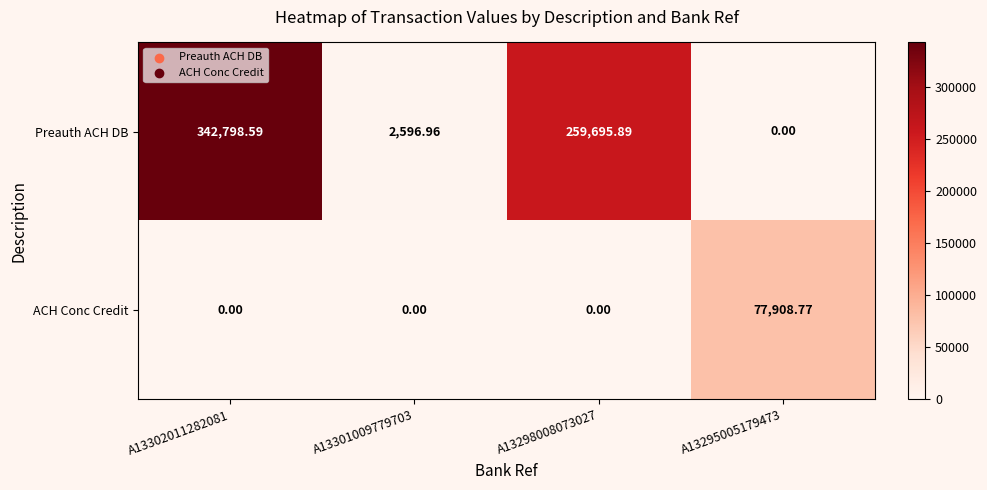

At A13298008073027, list the series in order from largest to smallest.

Preauth ACH DB, ACH Conc Credit